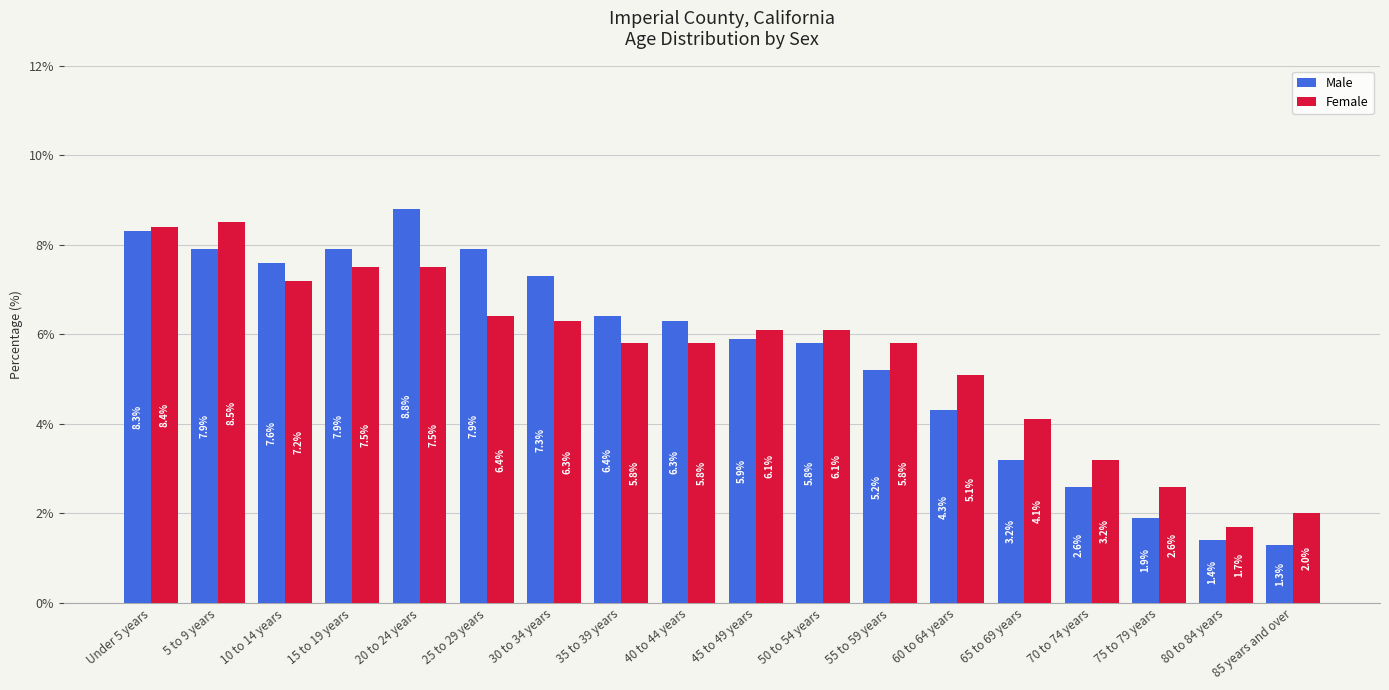

The Male series shows 7.3 at 30 to 34 years. True or false?

True